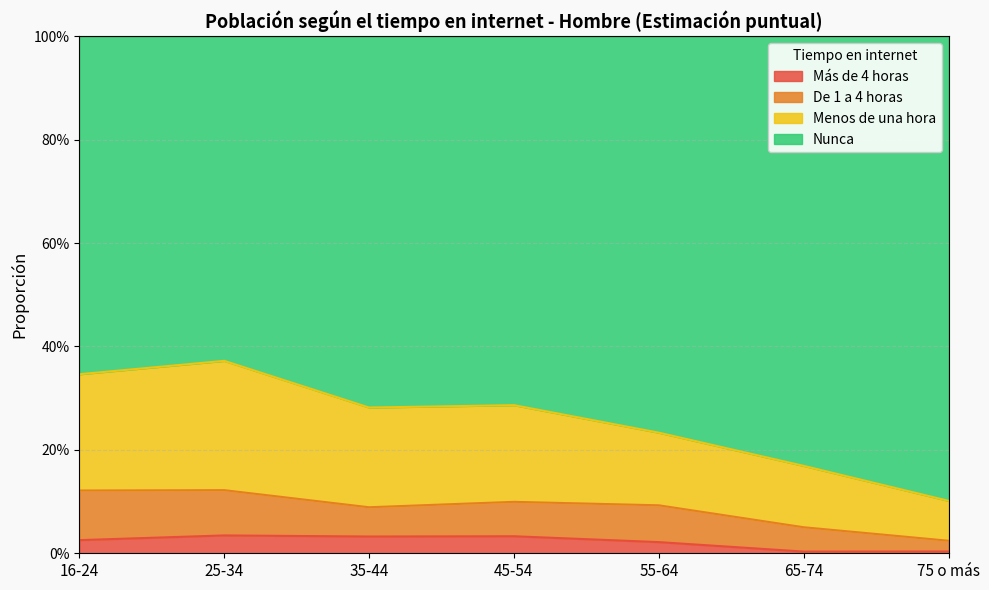

True or false: Menos de una hora has more than 0 points higher than both neighbors.

True